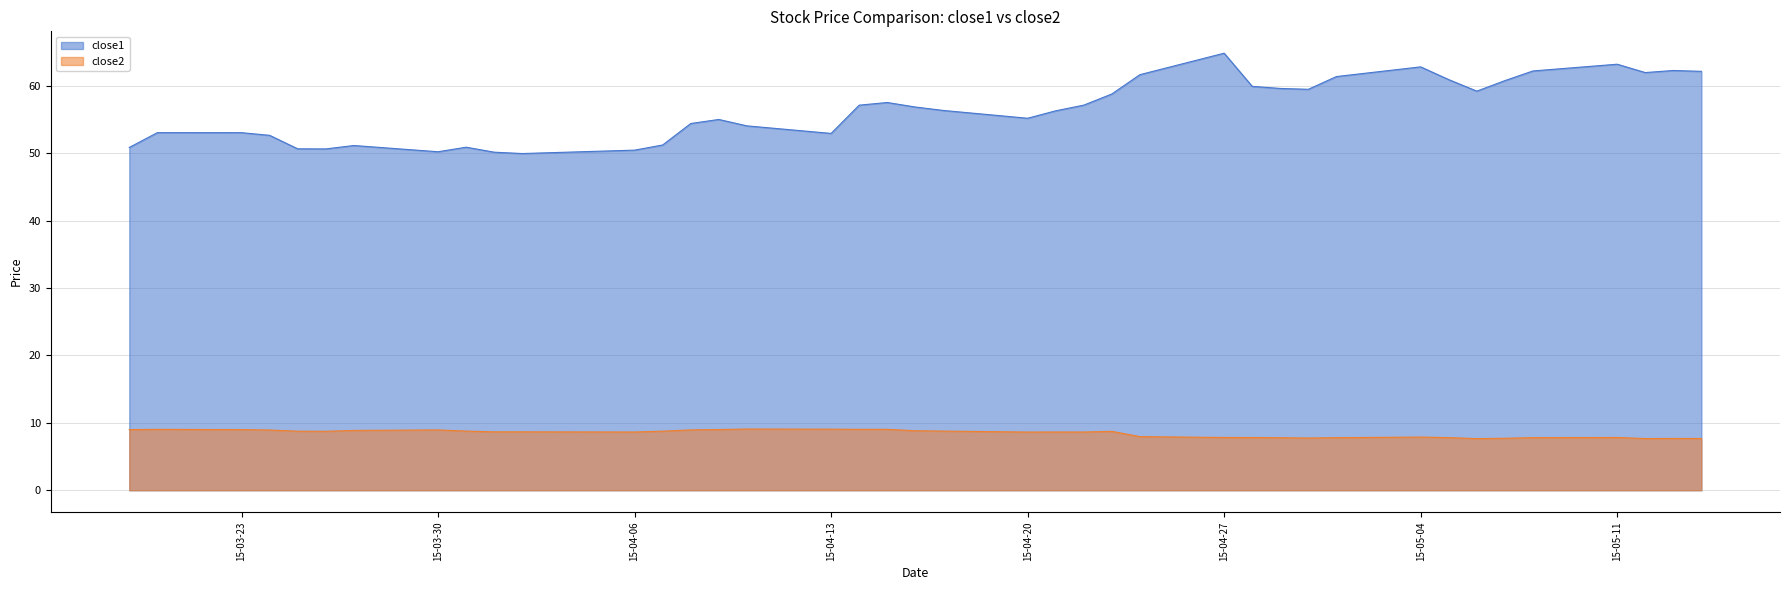

What are all the series names shown in the legend?

close1, close2